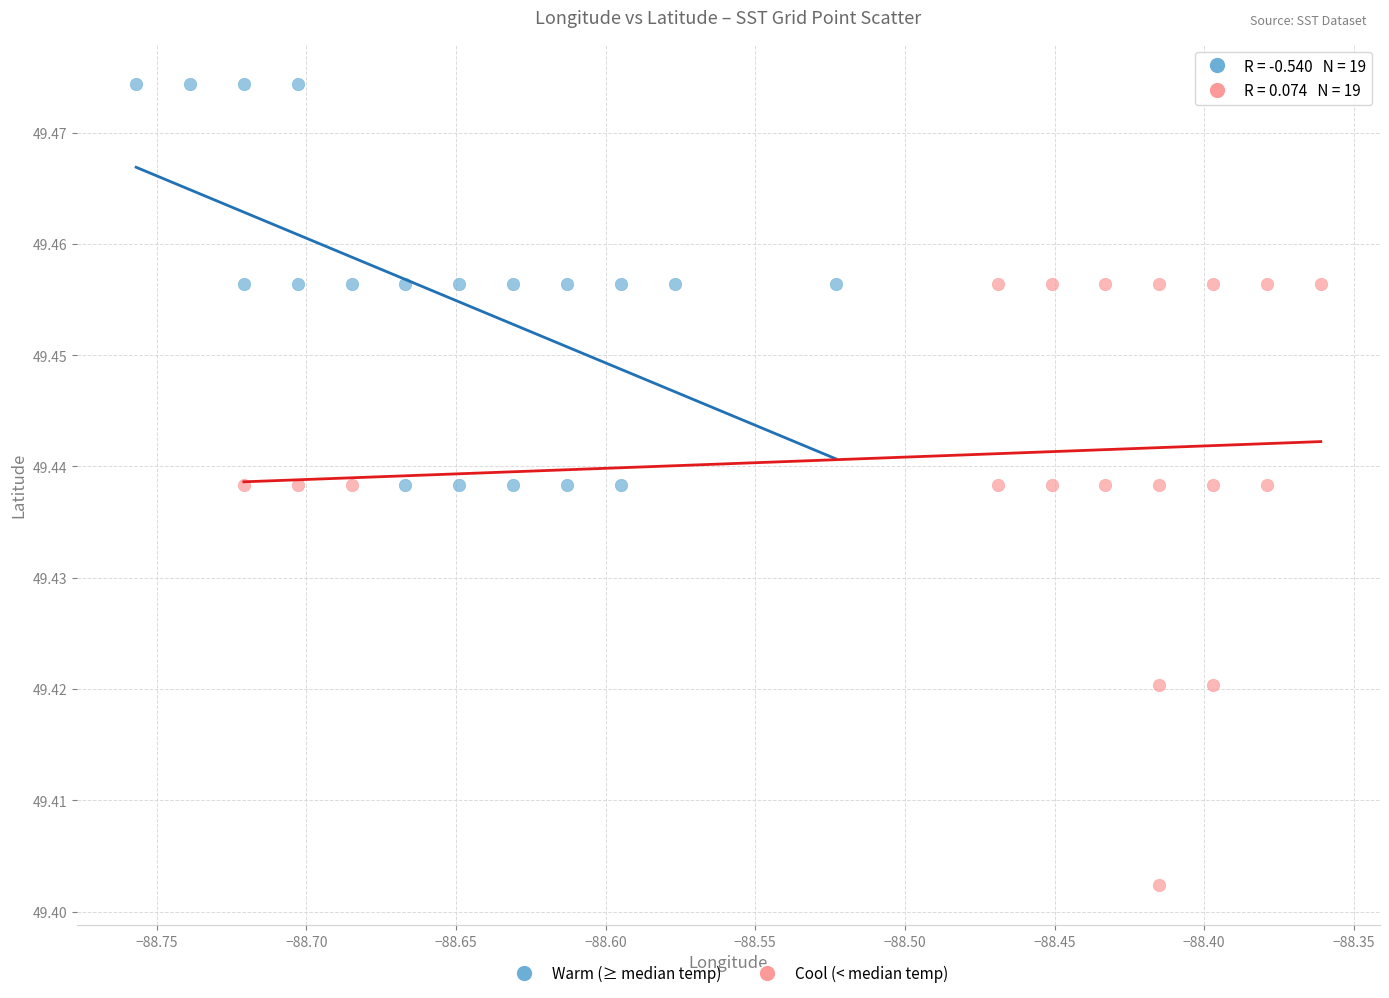

What are all the series names shown in the legend?

Warm (≥ median temp), Cool (< median temp)